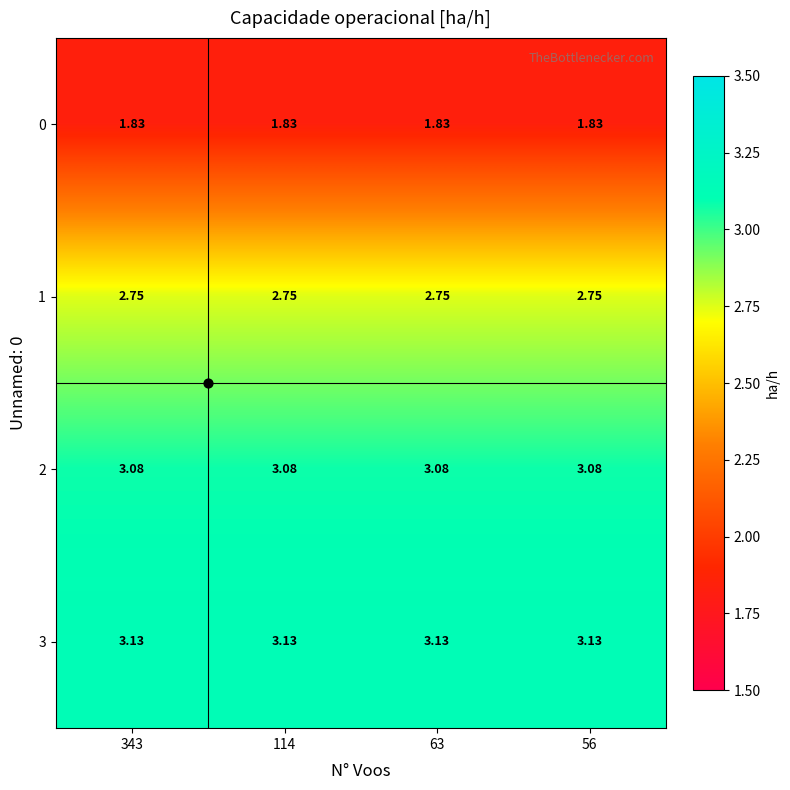

Is the value of 1 at 56 greater than the value of 0 at 343?

Yes